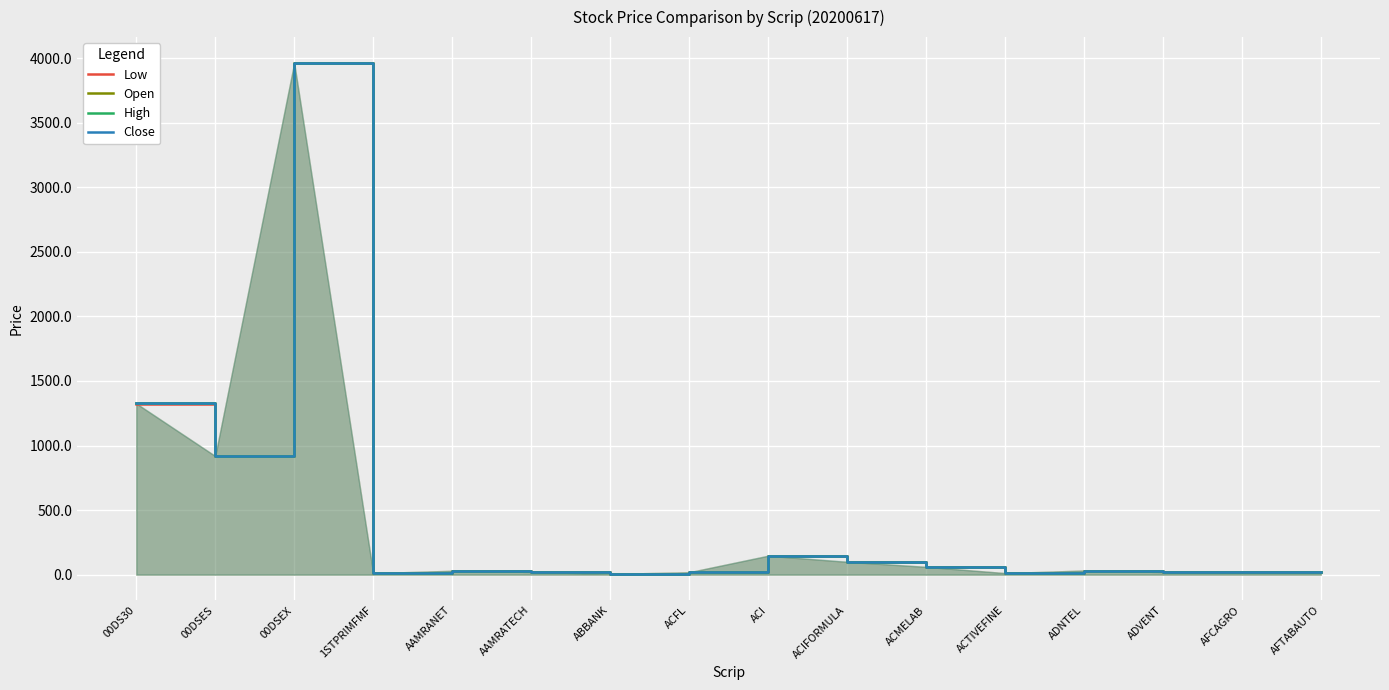

Rank the series by their average value, from lowest to highest.

Low, Open, Close, High